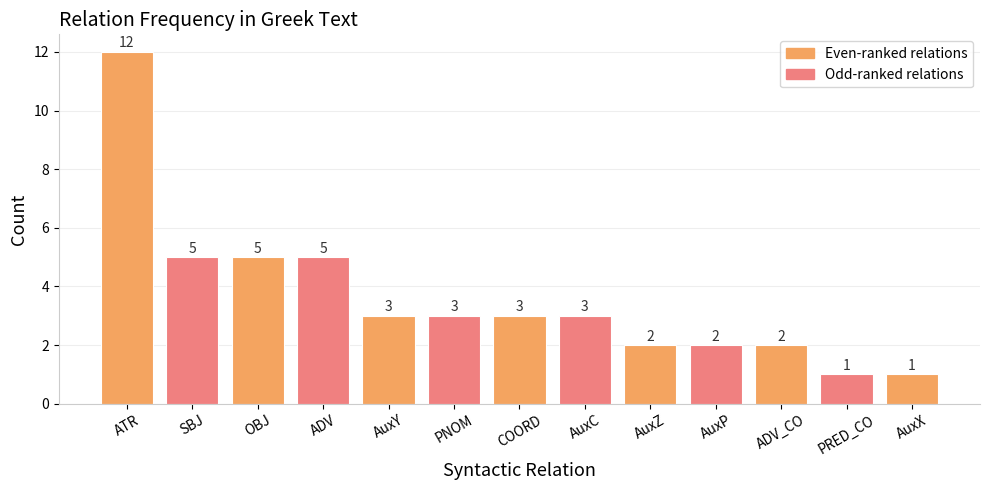

What position from the right is AuxC?

6